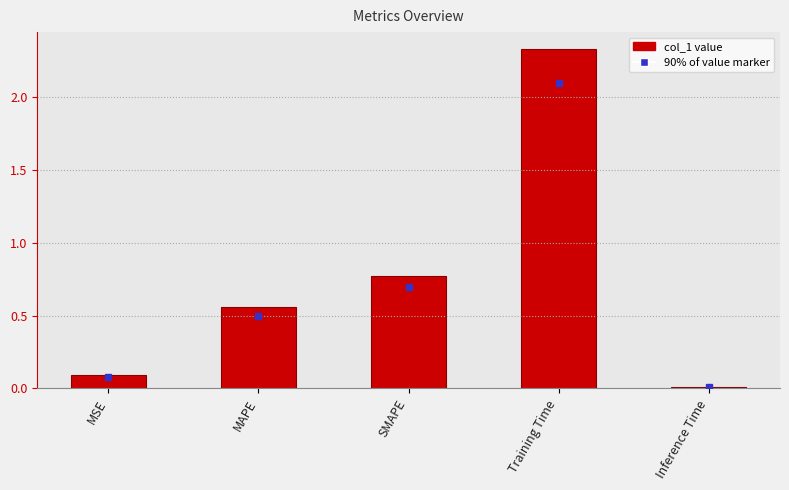

What position from the left is Training Time?

4